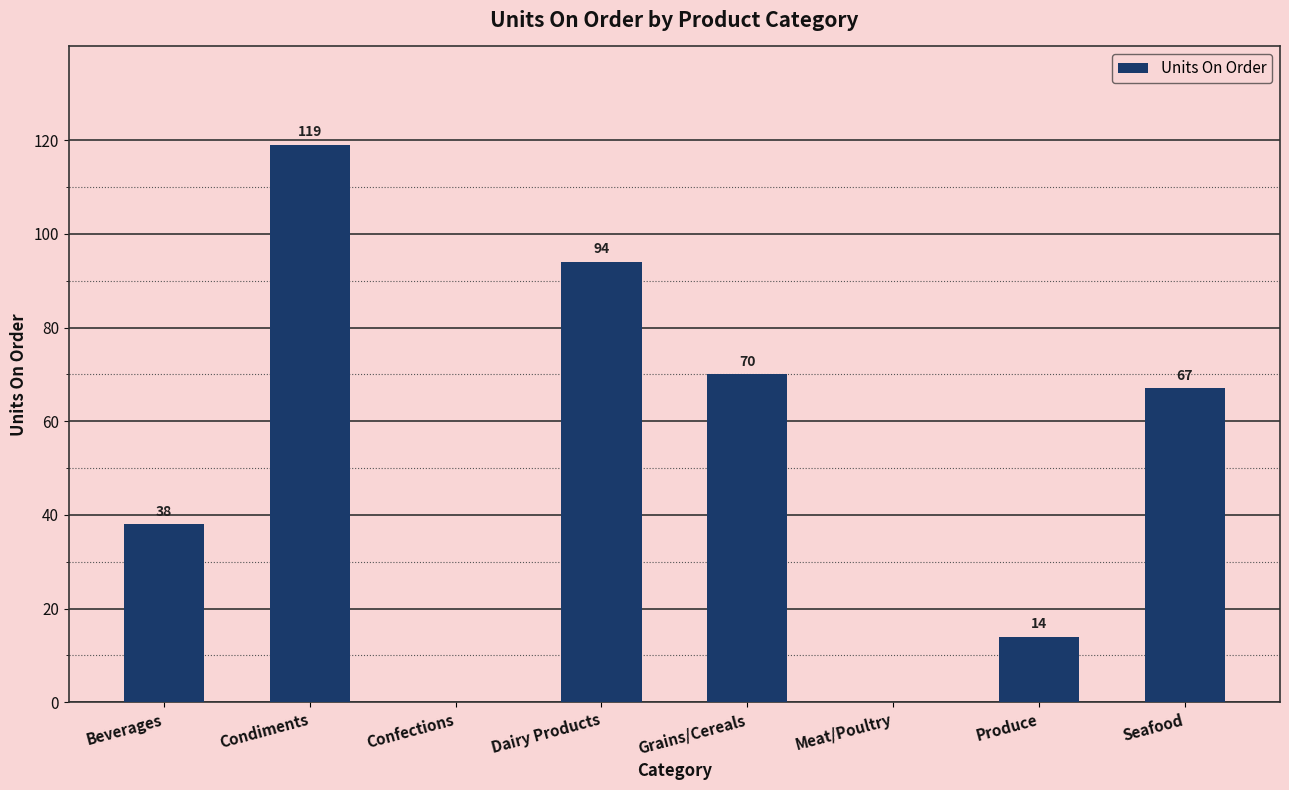

What is the sum of all values?

402